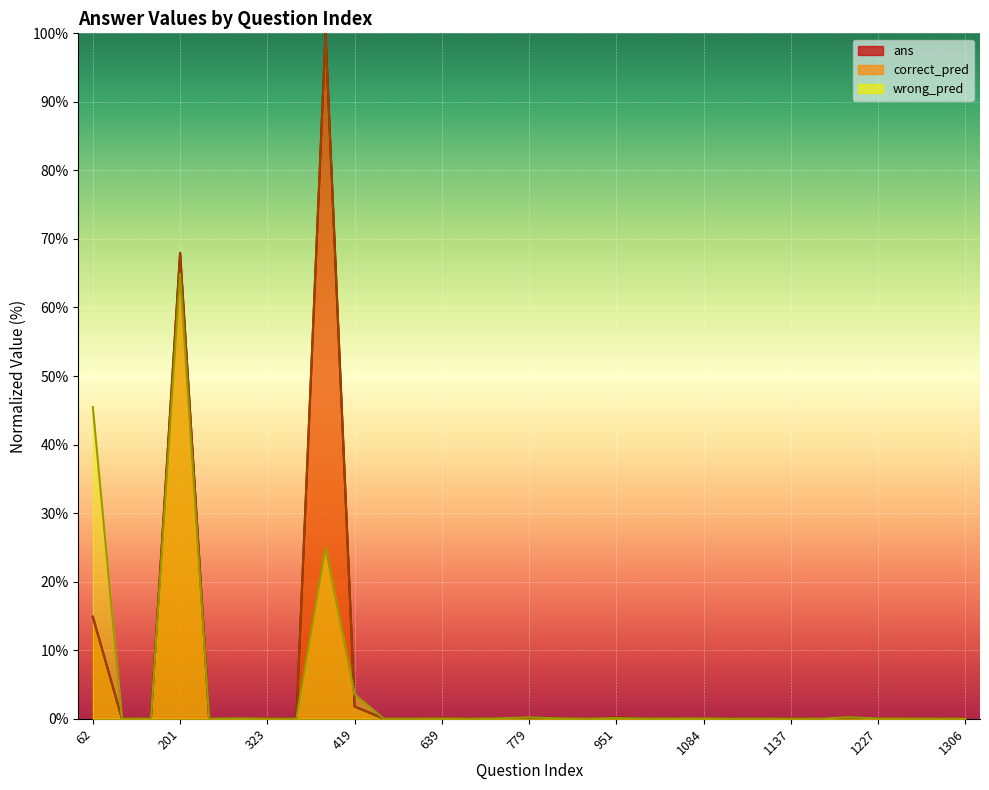

How many lines are shown in the chart?

3